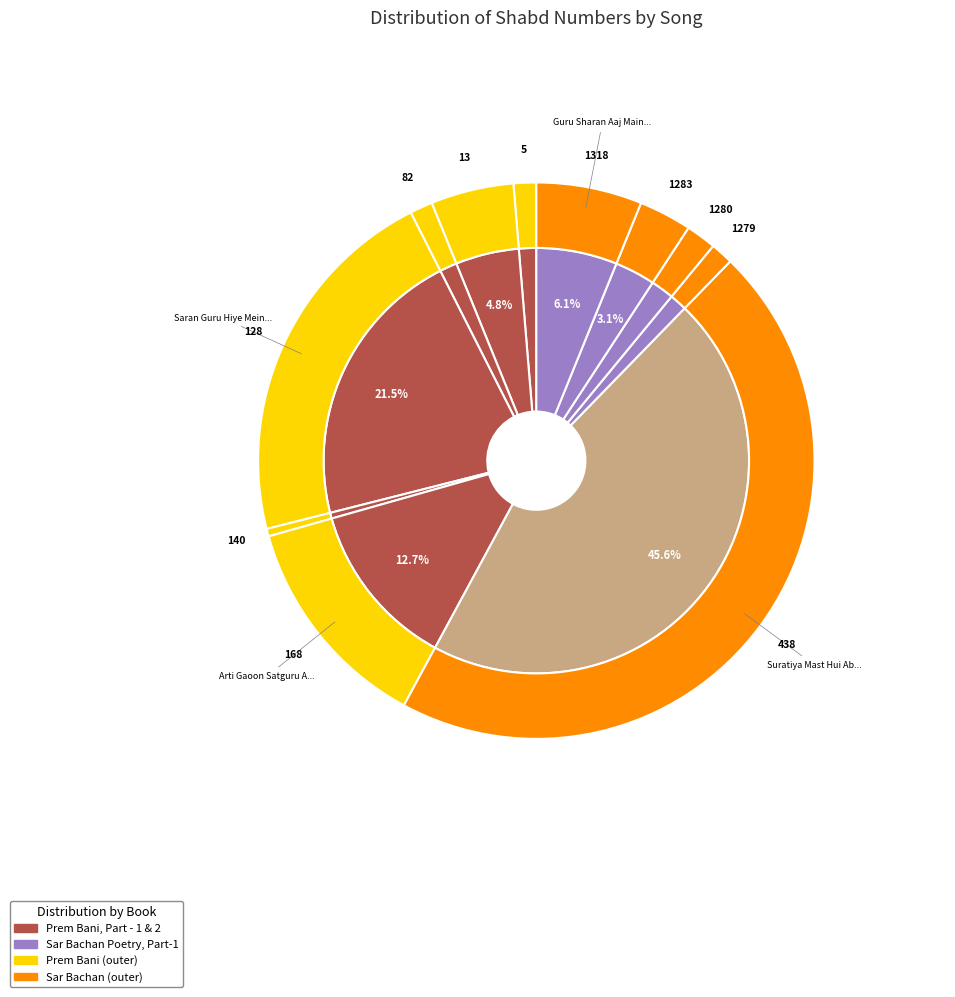

Does 140 account for over 50% of the chart?

No